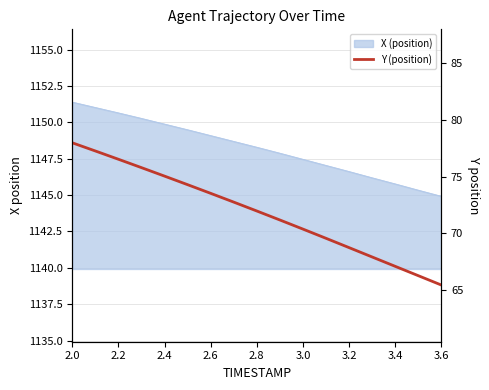

What is the value of the 15th point from the left?

67.1